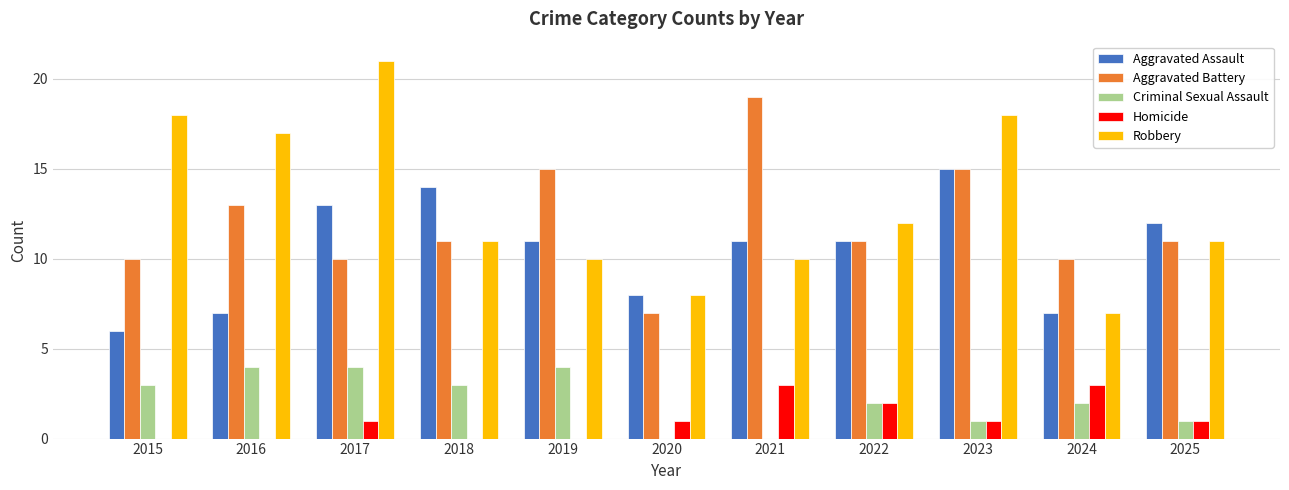

Which series changed the most between 2021 and 2022?

Aggravated Battery